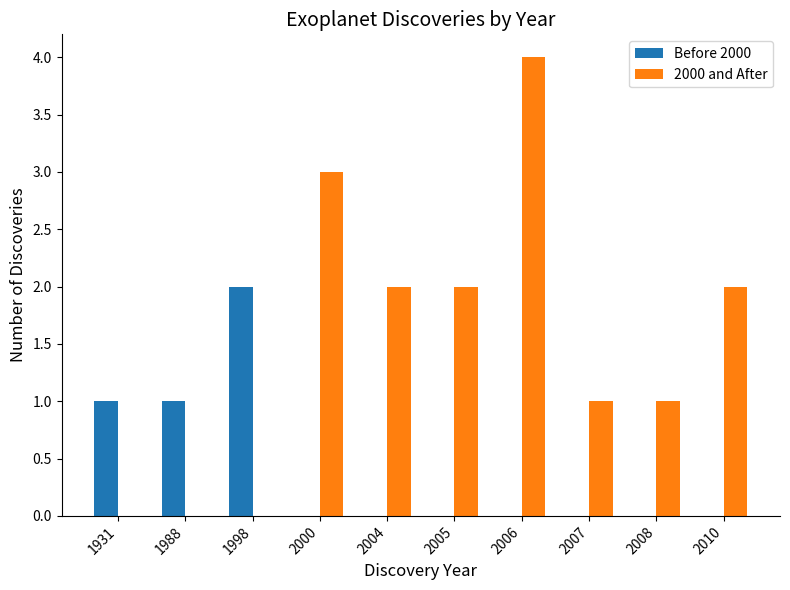

How many data points does each series have?

10